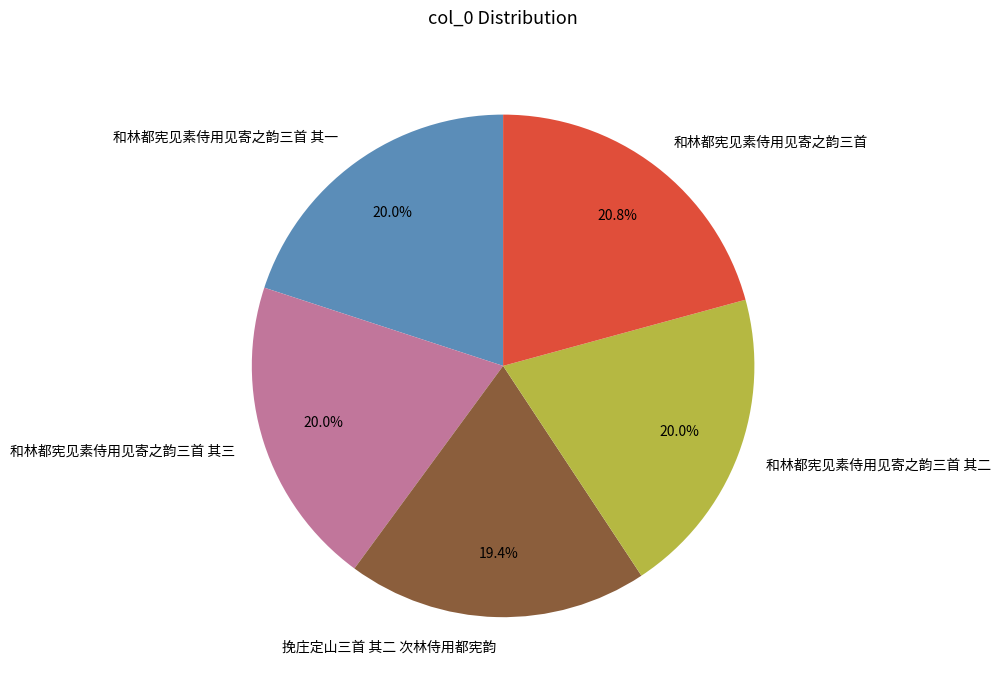

Which has a higher value, 和林都宪见素侍用见寄之韵三首 or 和林都宪见素侍用见寄之韵三首 其一?

和林都宪见素侍用见寄之韵三首